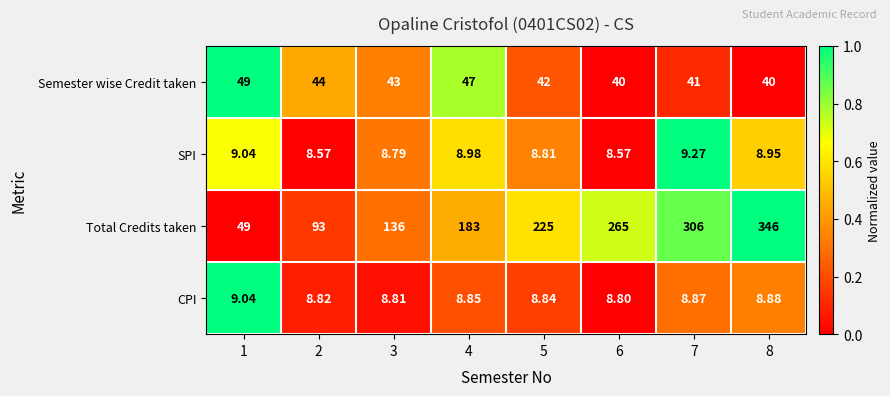

Which series has the largest range (max minus min)?

Total Credits taken